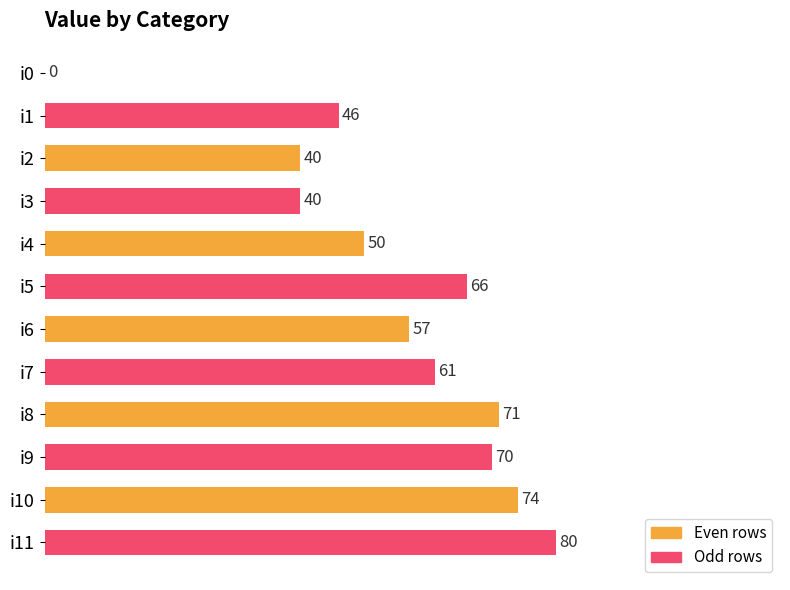

What value does the data have at i9?

70